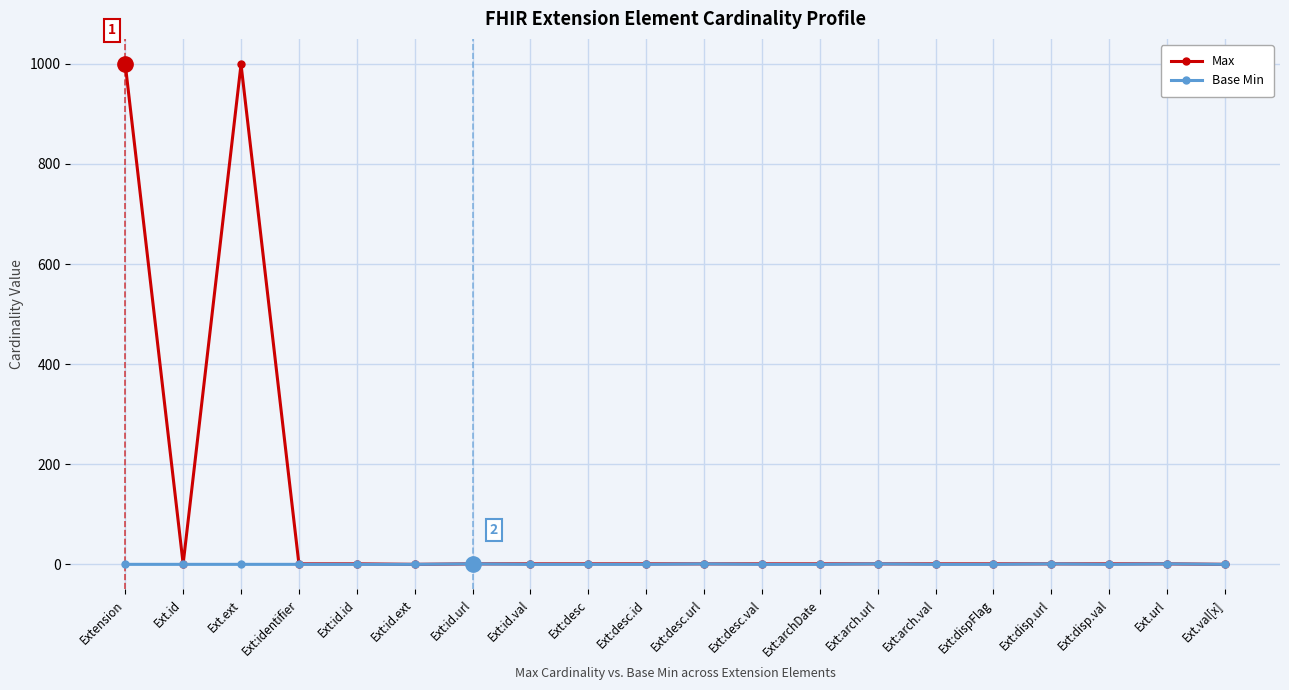

Which series has the largest range (max minus min)?

Max